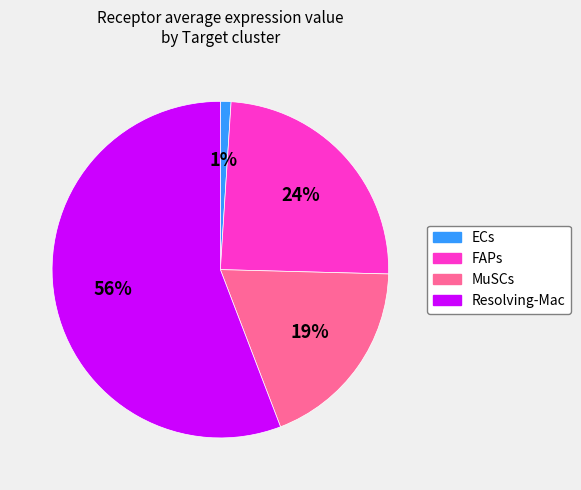

Is it true that ECs is 8% of the pie?

False